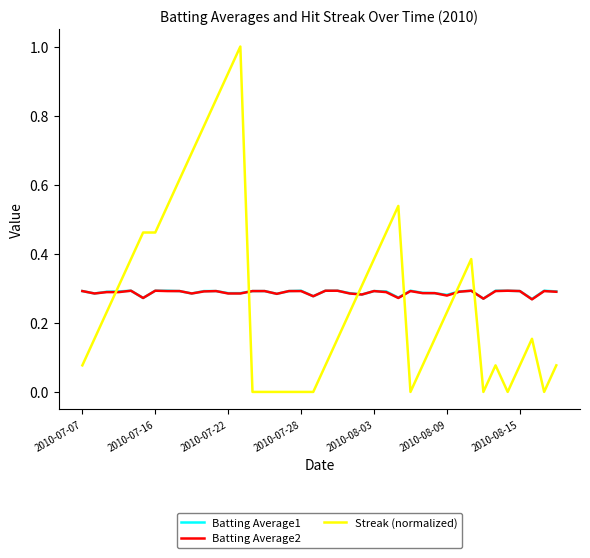

Which series has the widest spread of values?

Streak (normalized)